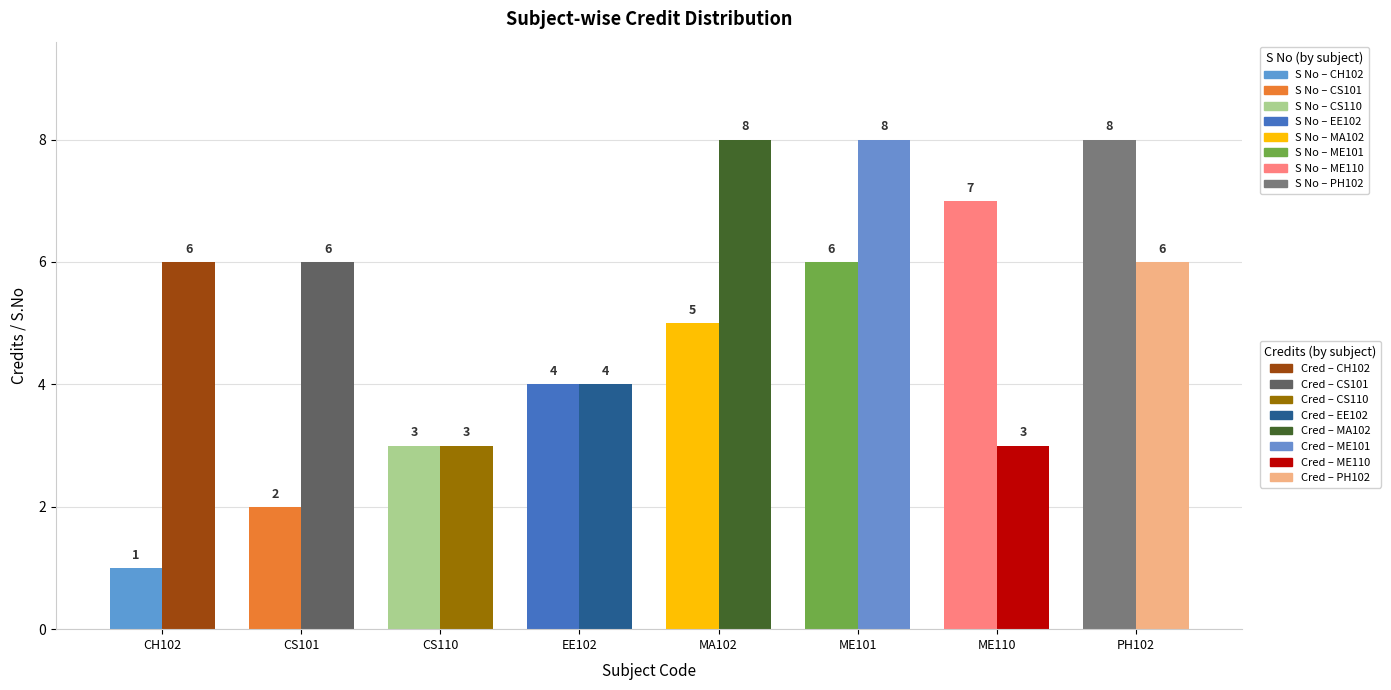

What is the label of the 4th bar from the left?

EE102